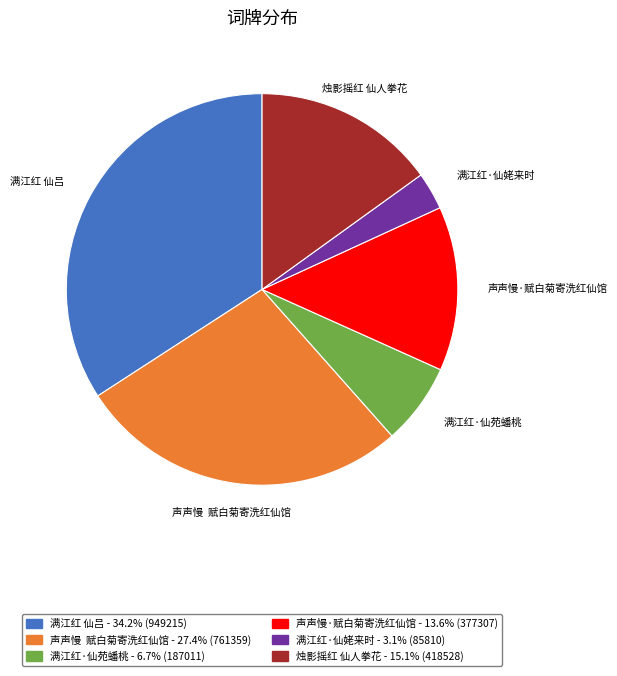

What is the ratio of the value at 满江红·仙苑蟠桃 to the value at 满江红·仙姥来时?

2.2